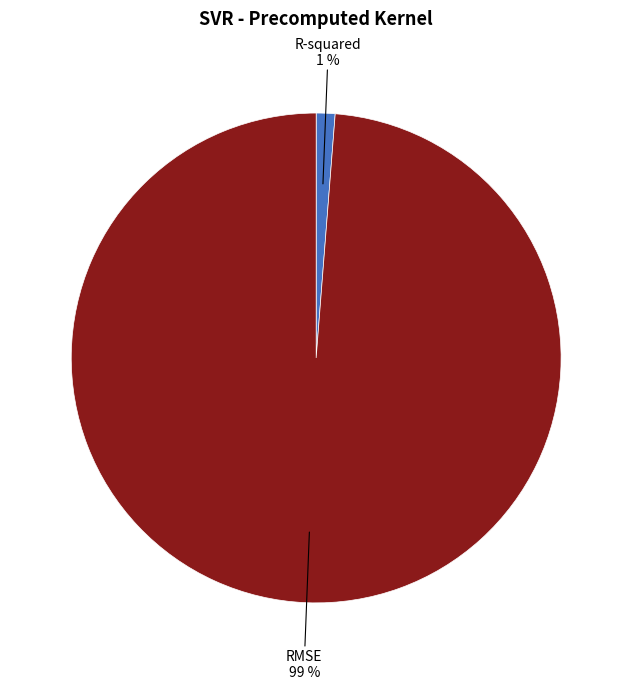

Does any single category account for the majority?

Yes